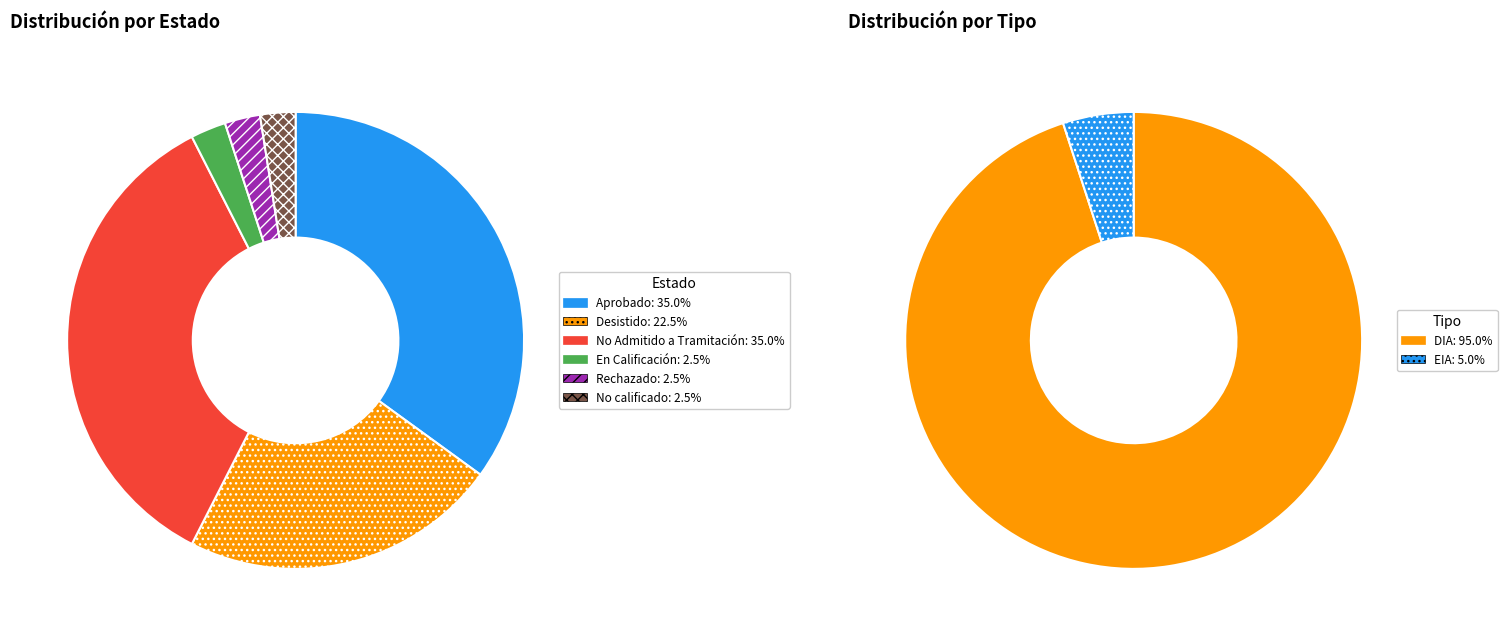

Which category has the biggest portion of the pie?

Aprobado